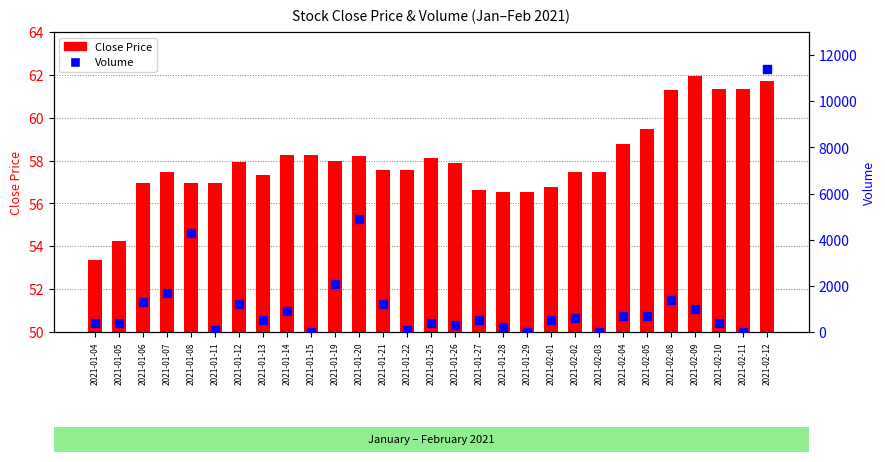

Which series reaches the minimum Y coordinate?

Volume